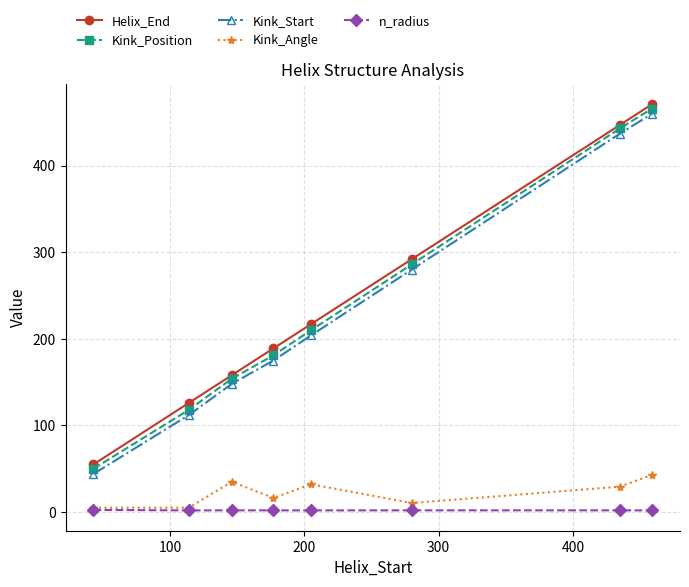

True or false: Kink_Angle and Kink_Position cross at least once.

False